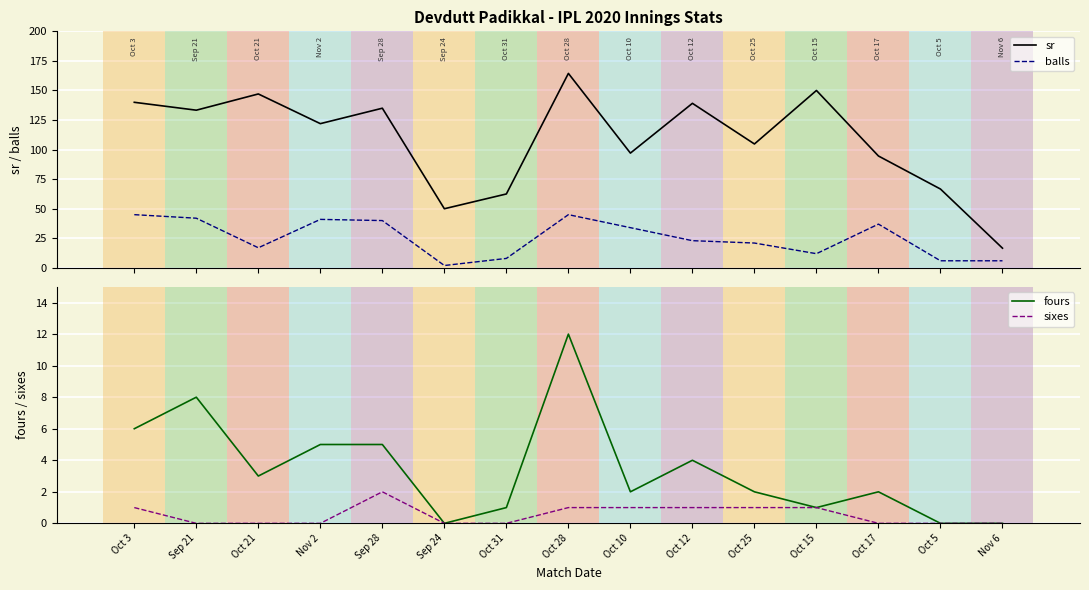

True or false: balls and sr intersect in this chart.

False